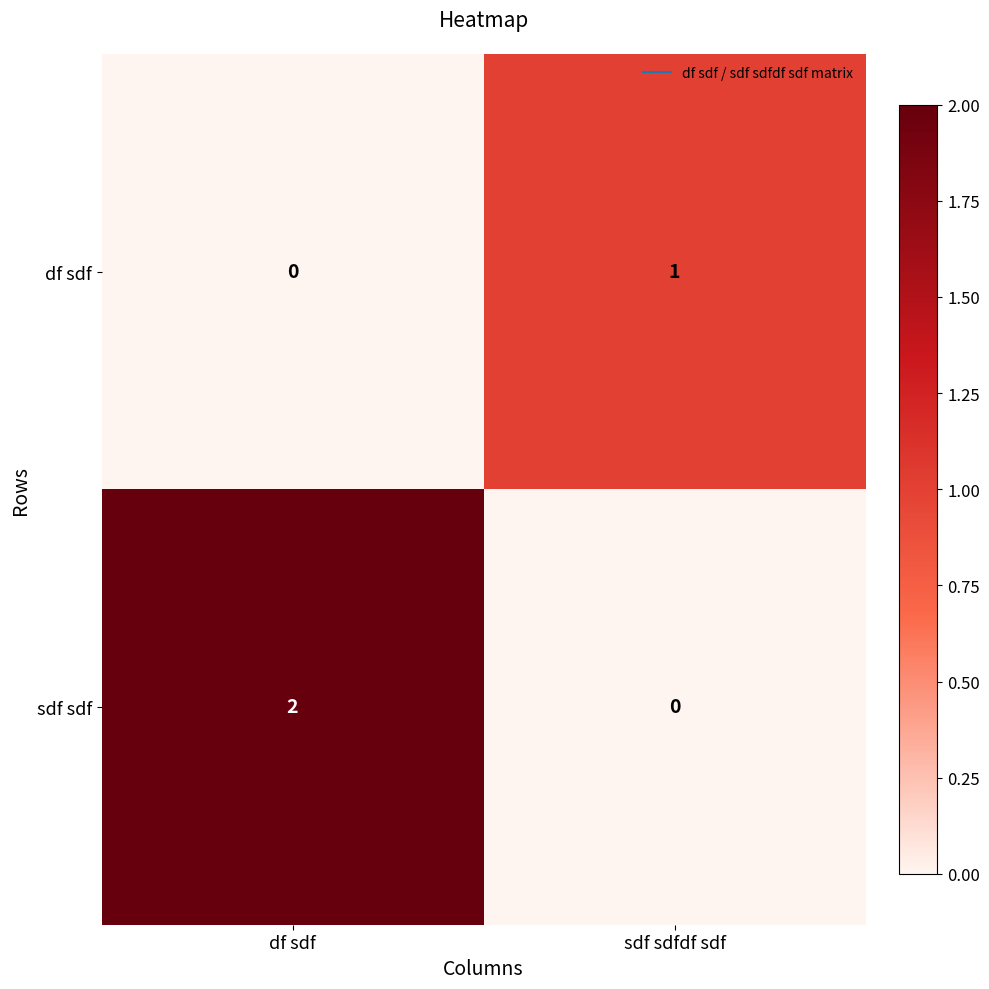

Is it true that sdf sdf equals -1 at sdf sdfdf sdf?

False